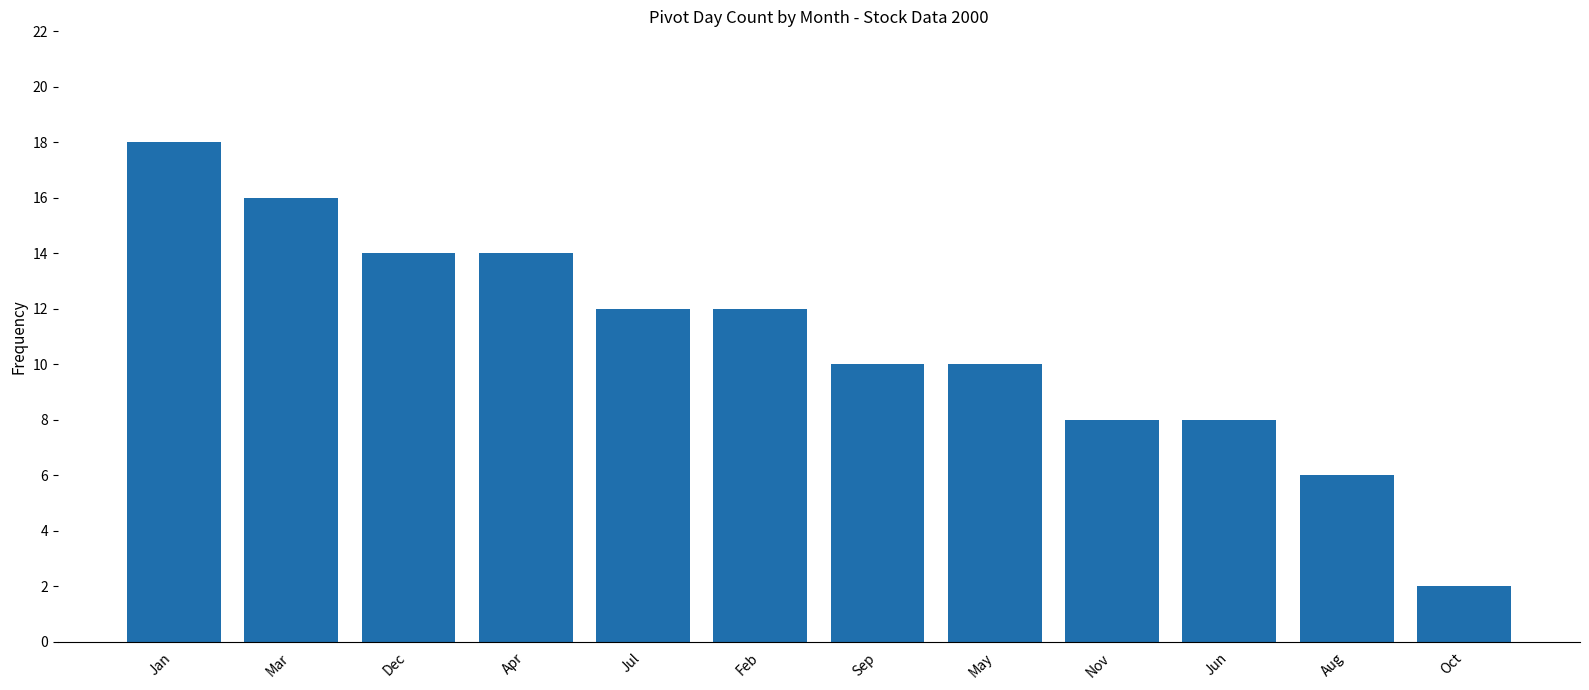

What position from the right is Apr?

9